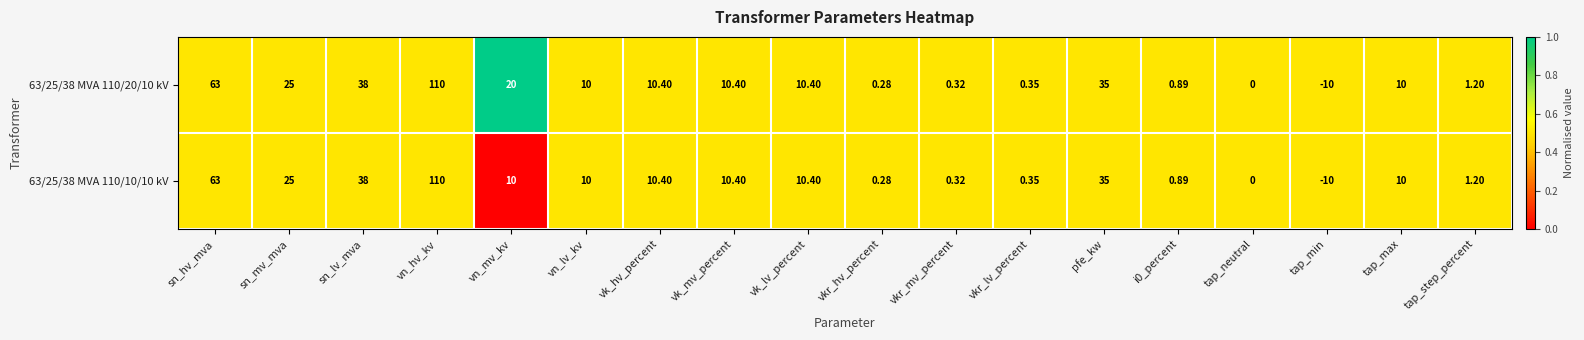

Which category has the highest value in the 63/25/38 MVA 110/10/10 kV series?

vn_hv_kv